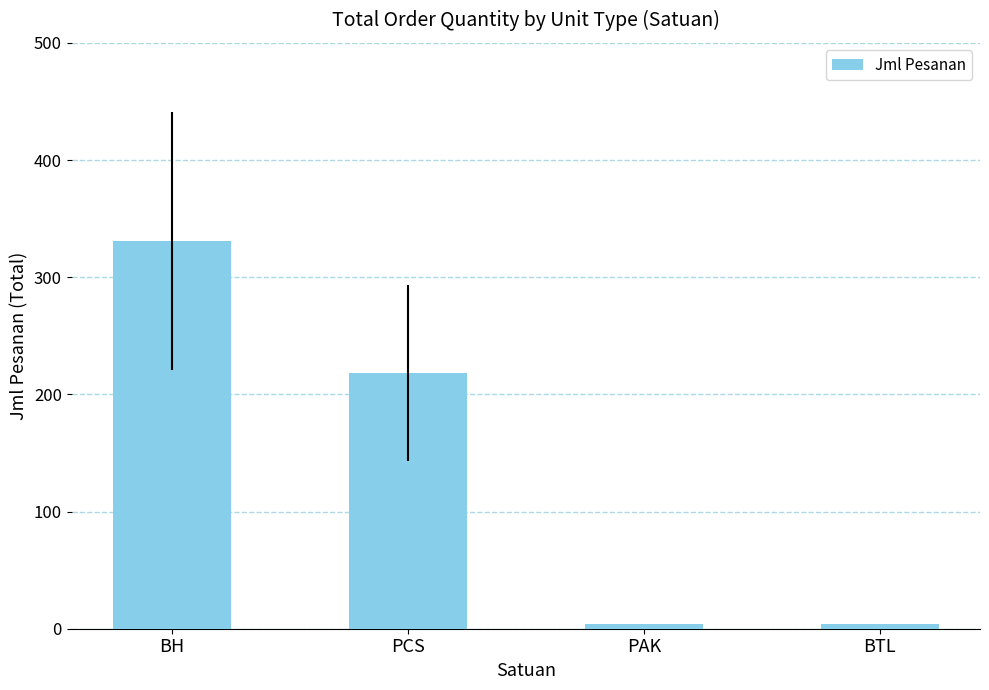

True or false: the data shows 4 at BTL.

True